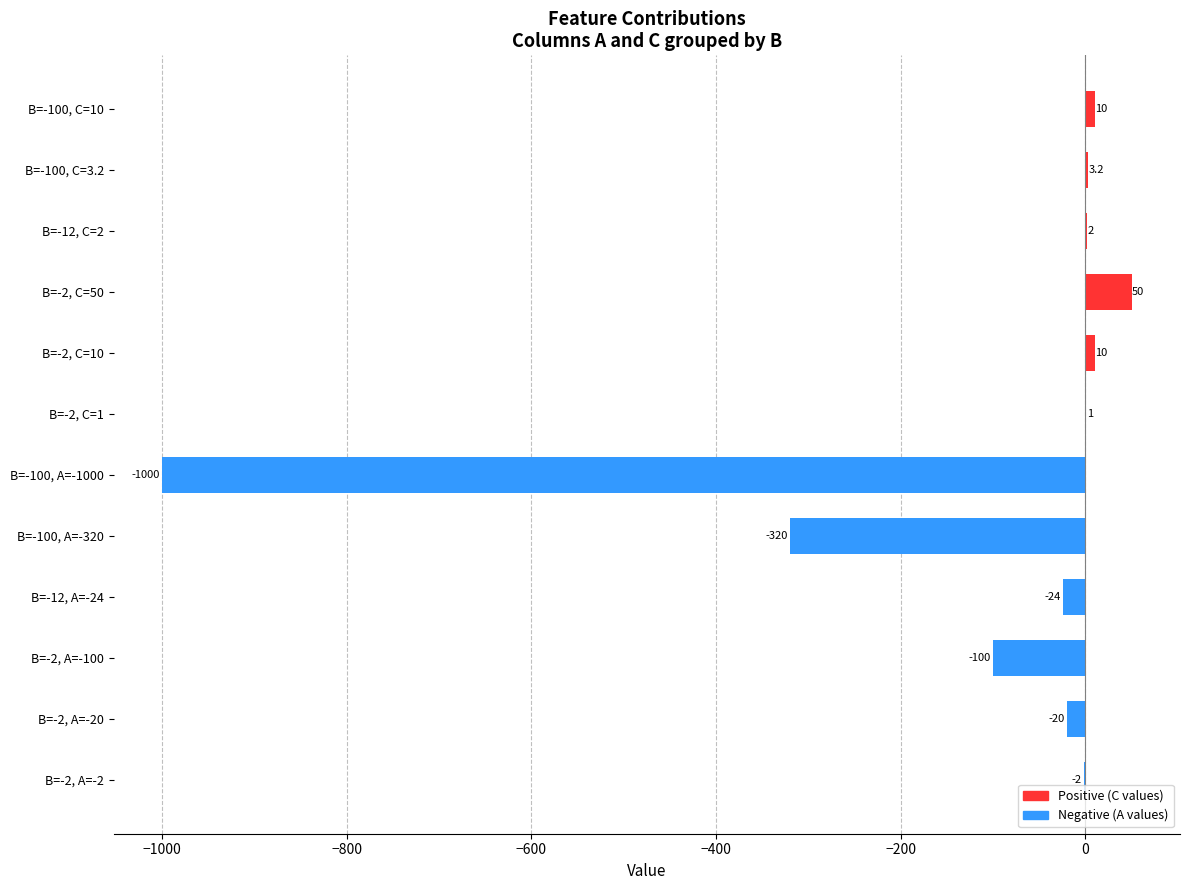

What is the sum of all C values?

76.2